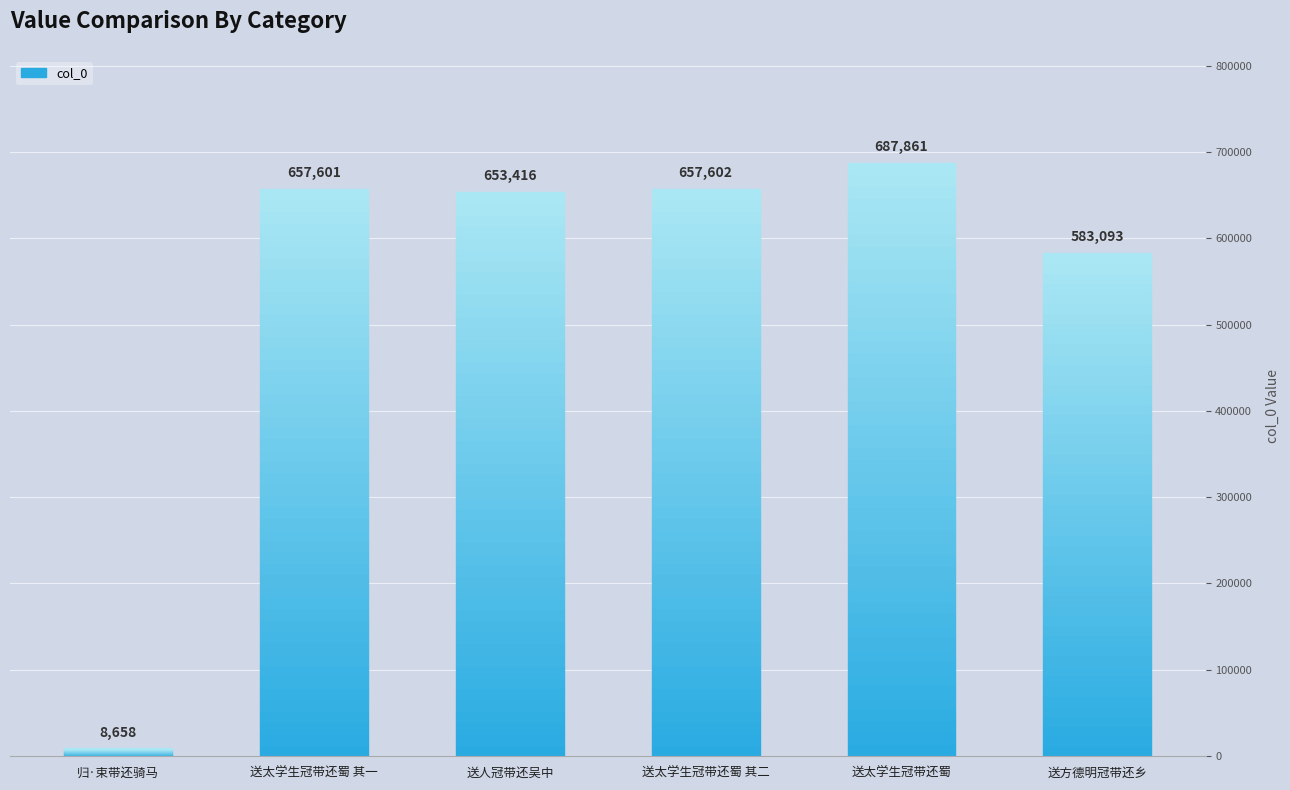

How many categories are shown in the chart?

6